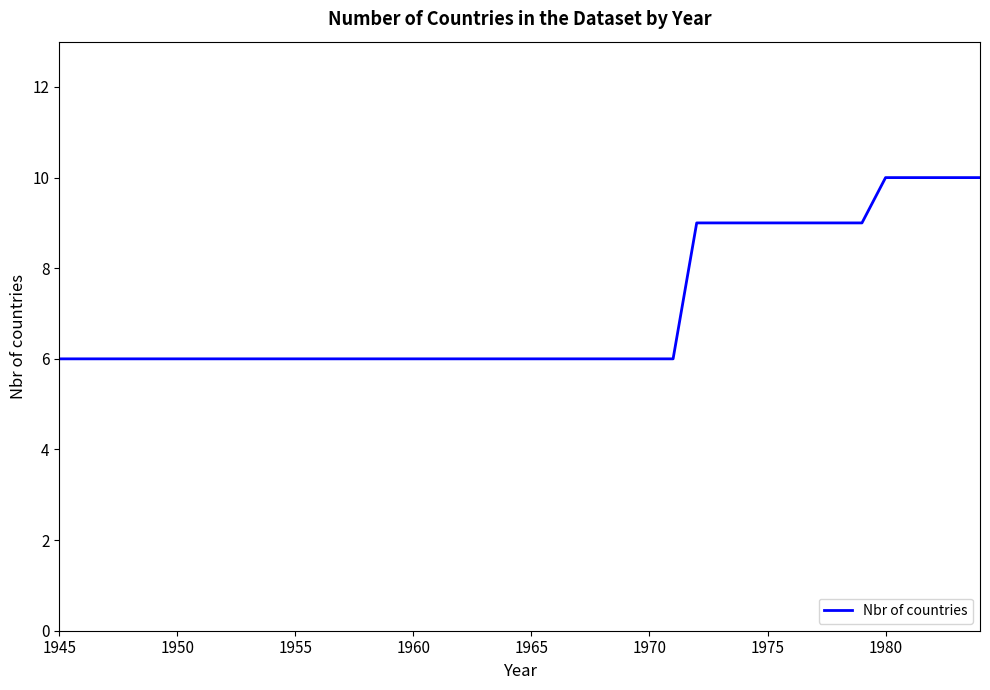

What is the greatest value displayed?

10